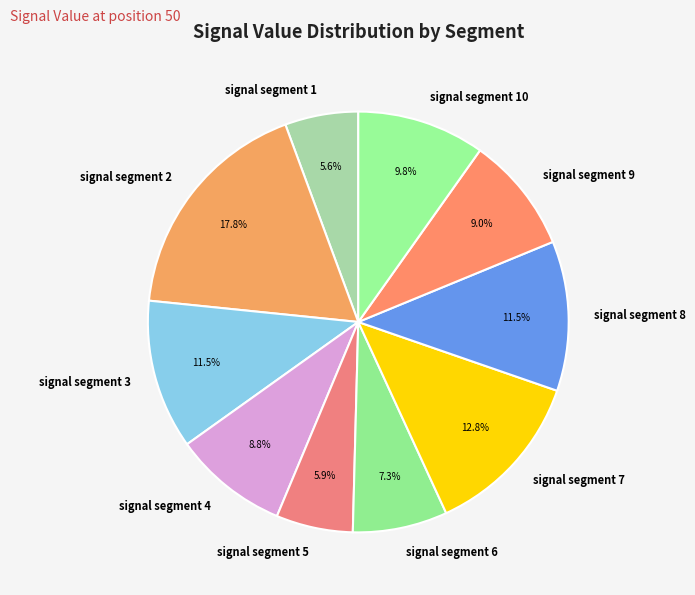

To the nearest percent, what is the average slice percentage?

10%